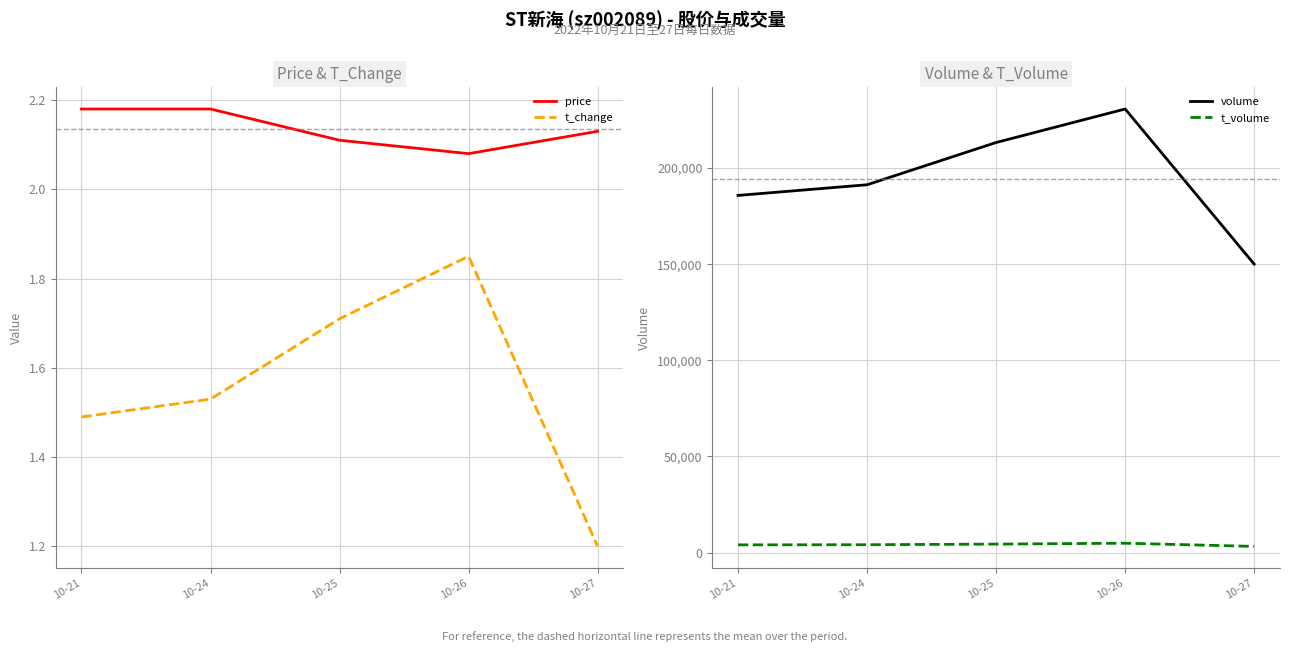

True or false: t_volume and volume intersect in this chart.

False